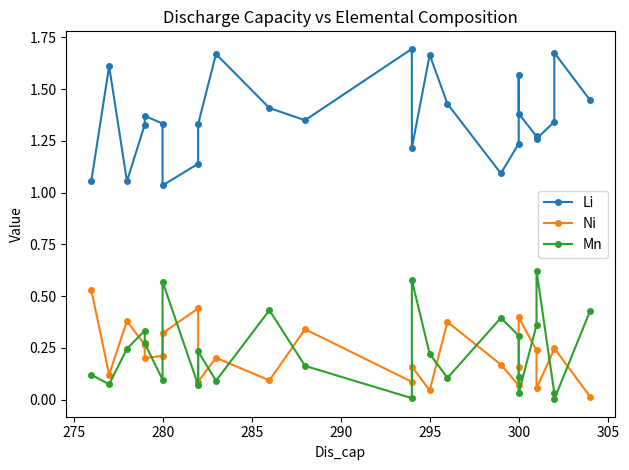

Which series has the largest range (max minus min)?

Li